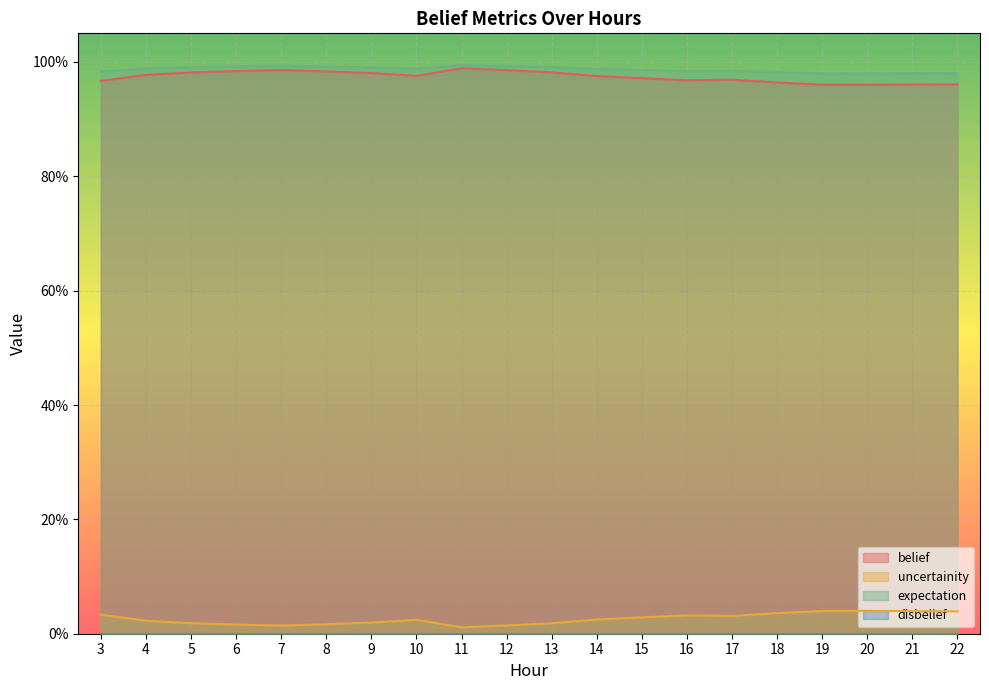

Which category has the highest value in the uncertainity series?

20